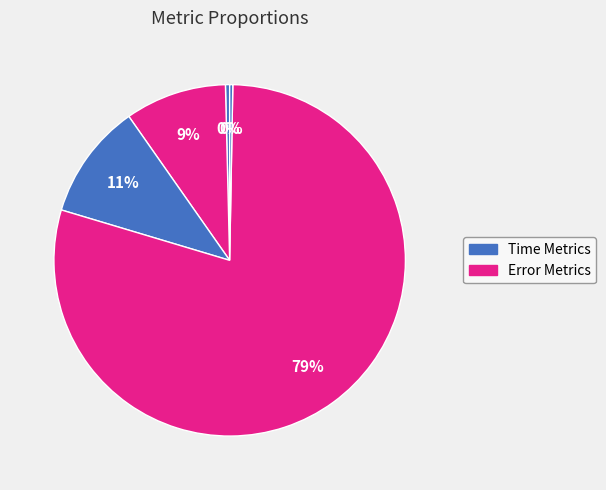

How many segments does this pie chart have?

5